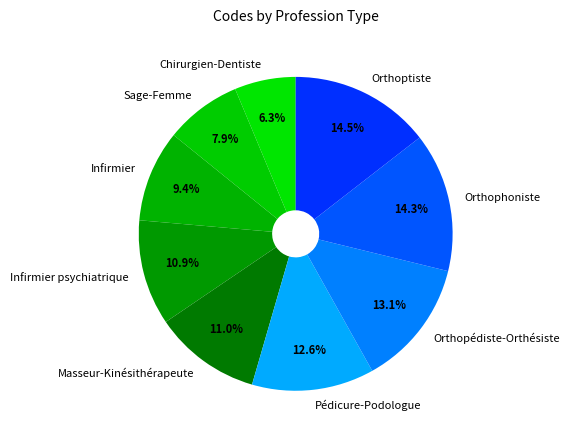

Is there a majority slice in this chart?

No